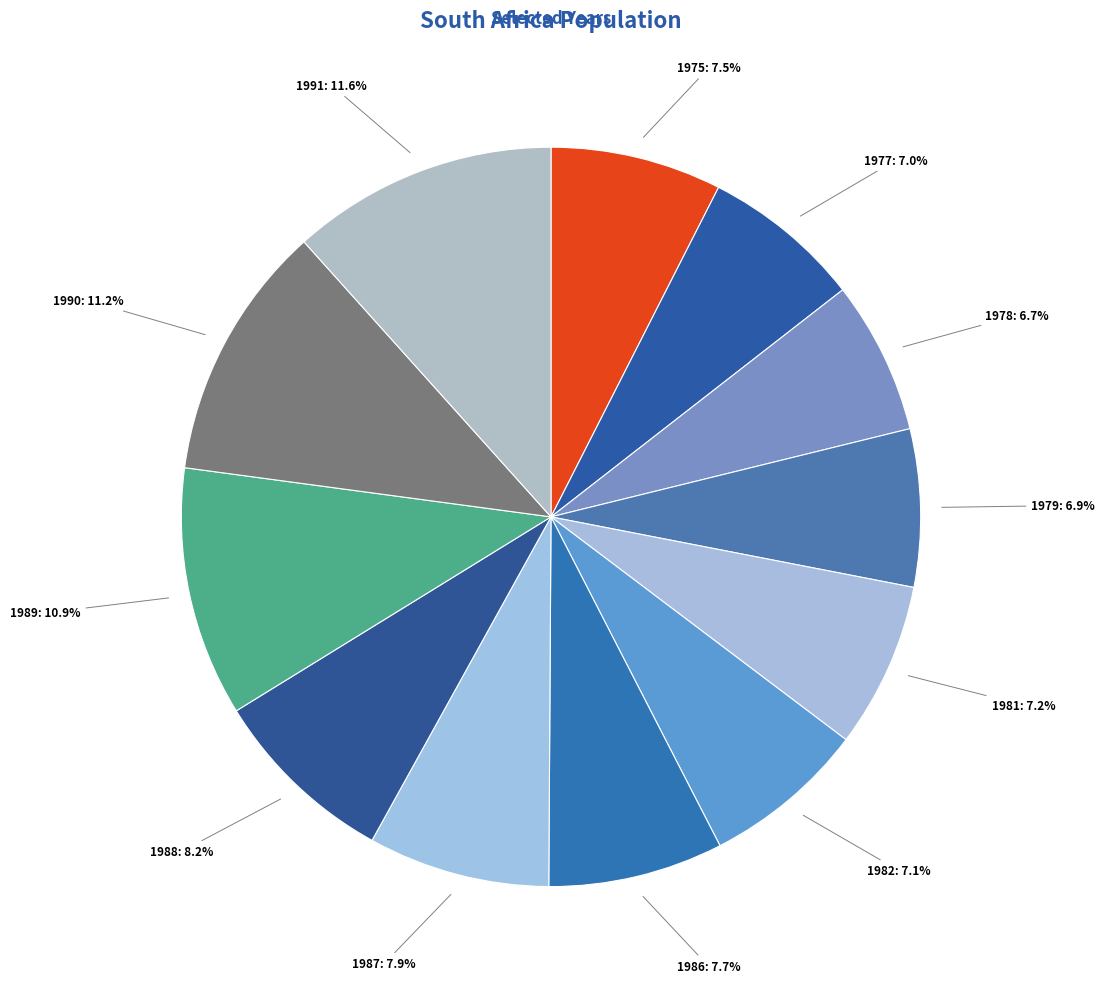

Is there any slice that represents more than half of the pie?

No